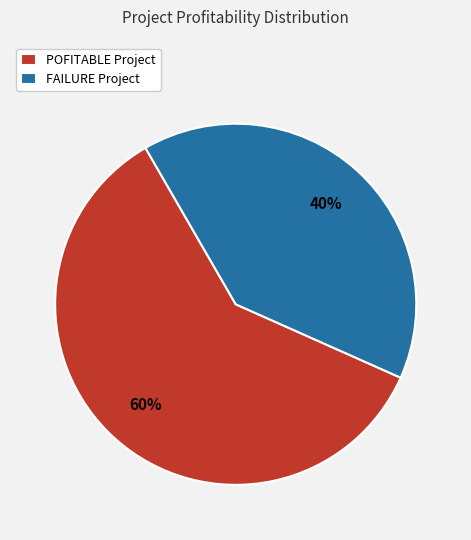

To the nearest percent, what is the combined percentage of POFITABLE Project and FAILURE Project?

100%